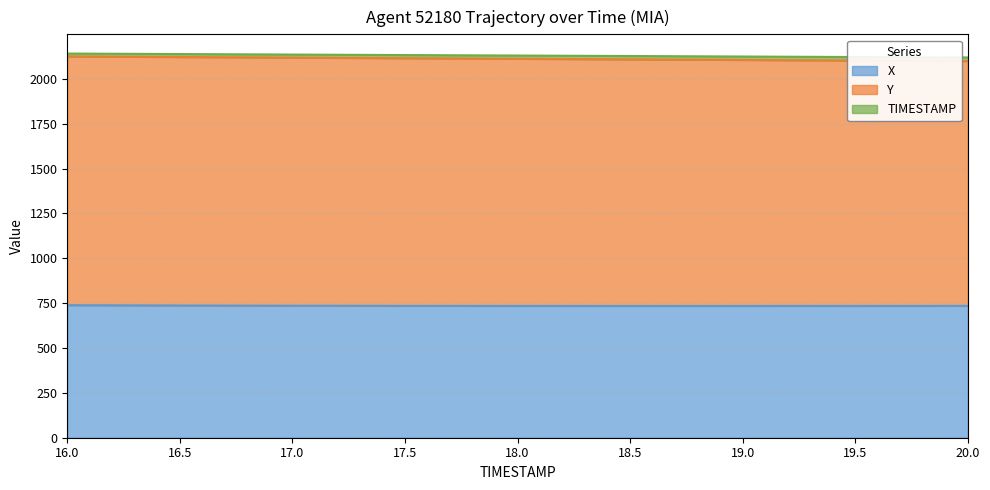

Which series changed the most between 16.0 and 18.0?

Y